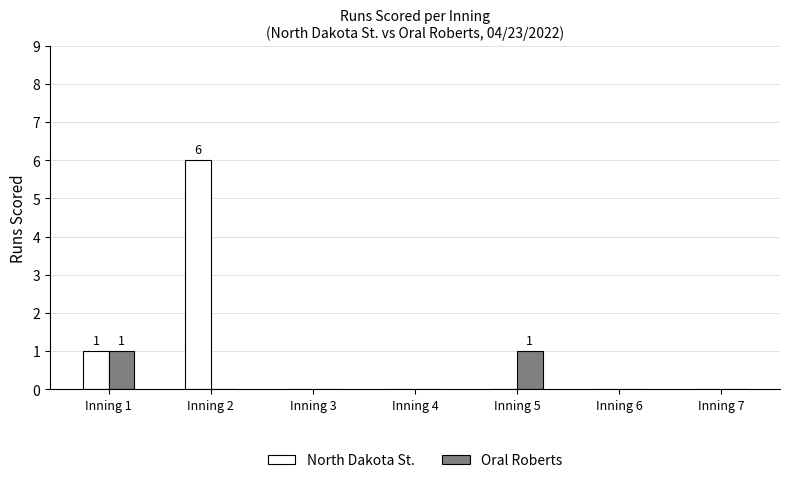

Reading left to right, extract all data points from this chart.

North Dakota St.: 1	6	0	0	0	0	0
Oral Roberts: 1	0	0	0	1	0	0